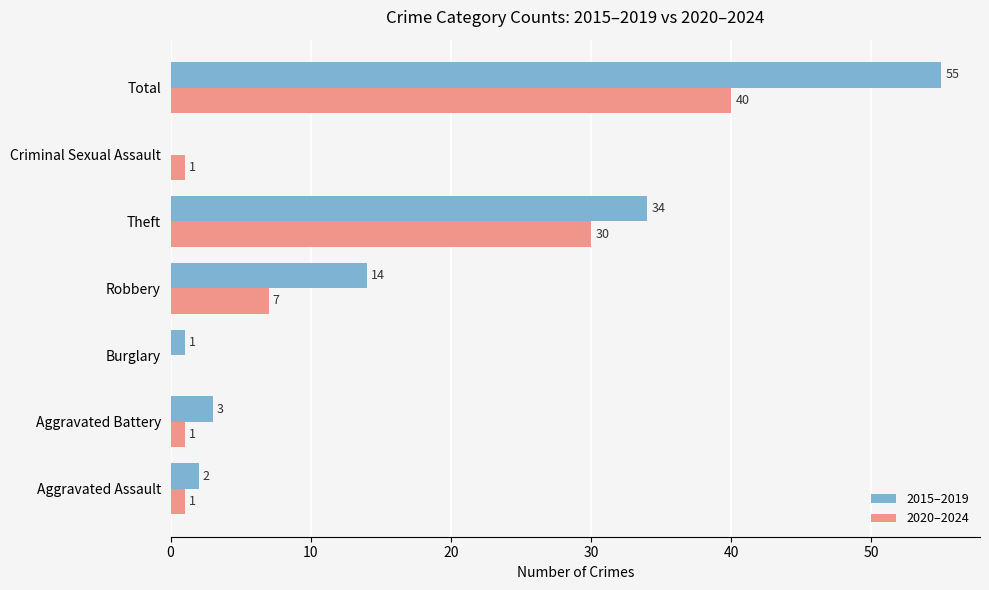

What is the average value of the 2020–2024 series?

11